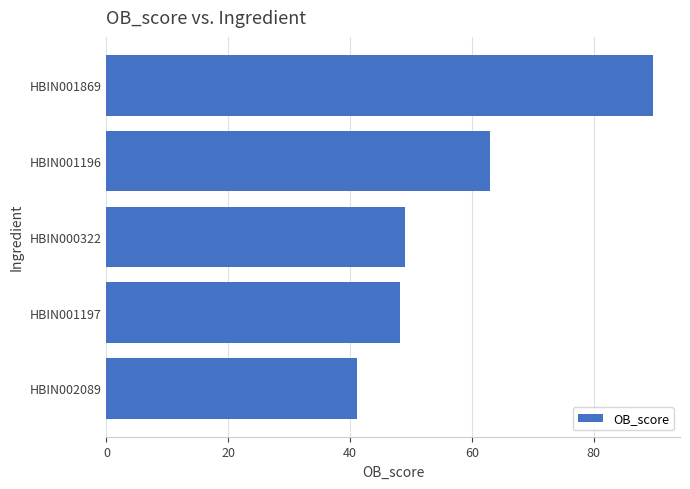

Rank the categories by value from lowest to highest.

HBIN002089, HBIN001197, HBIN000322, HBIN001196, HBIN001869